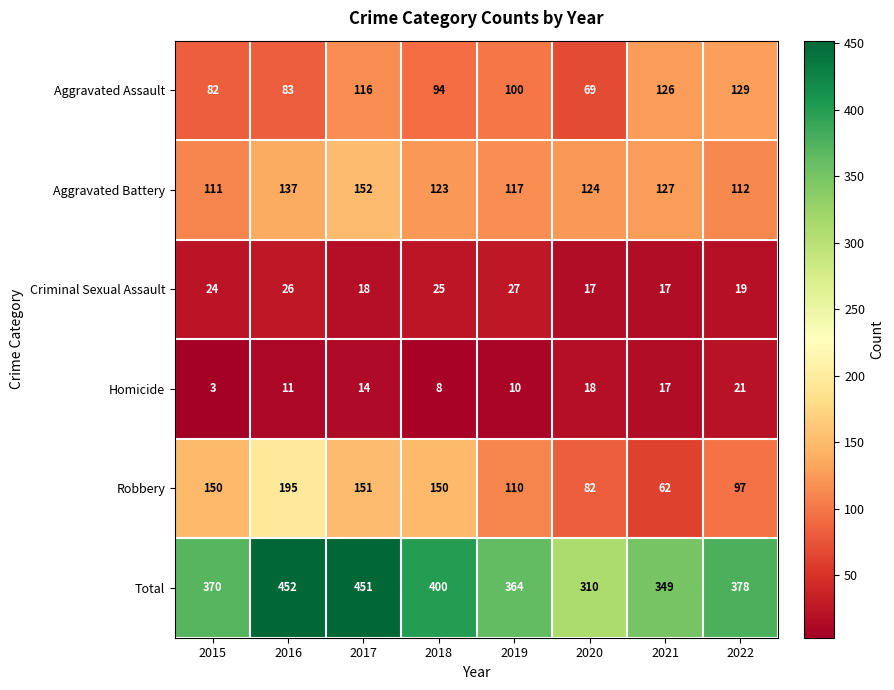

Count the number of data series in this chart.

6